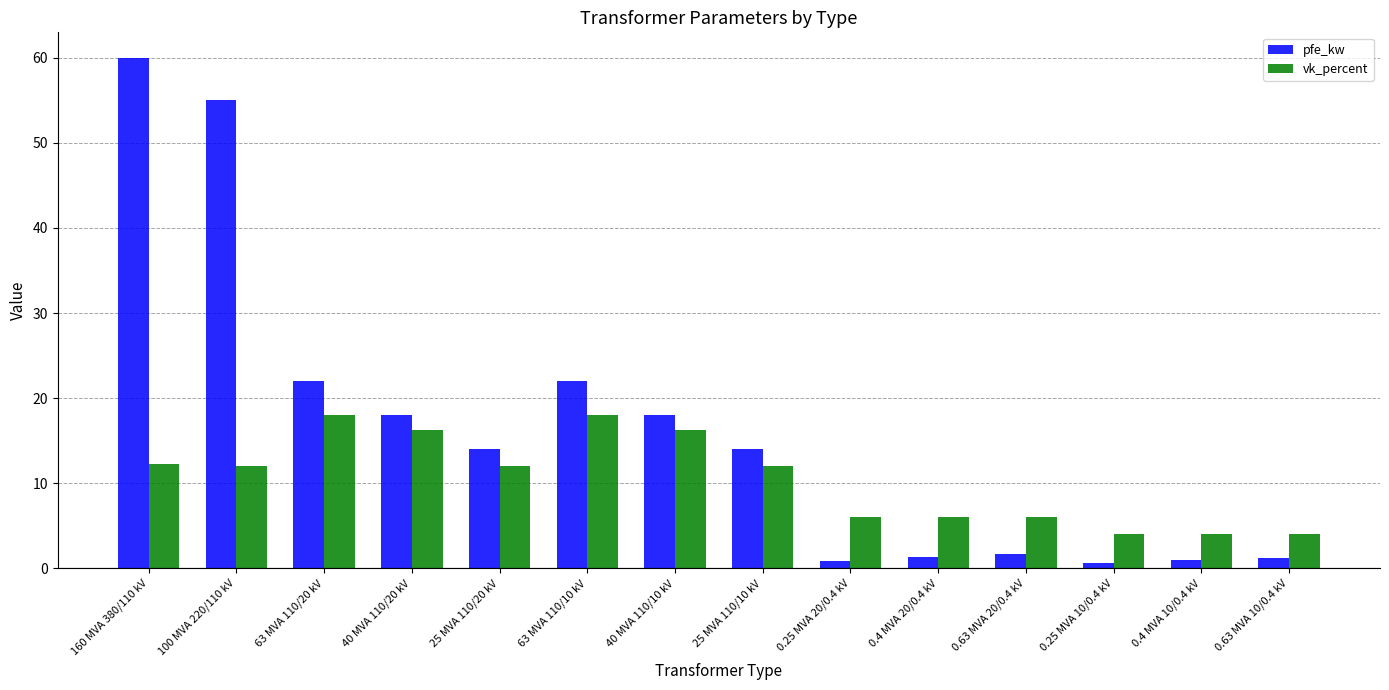

What is the difference between the vk_percent values at 0.4 MVA 10/0.4 kV and 25 MVA 110/10 kV?

8.0